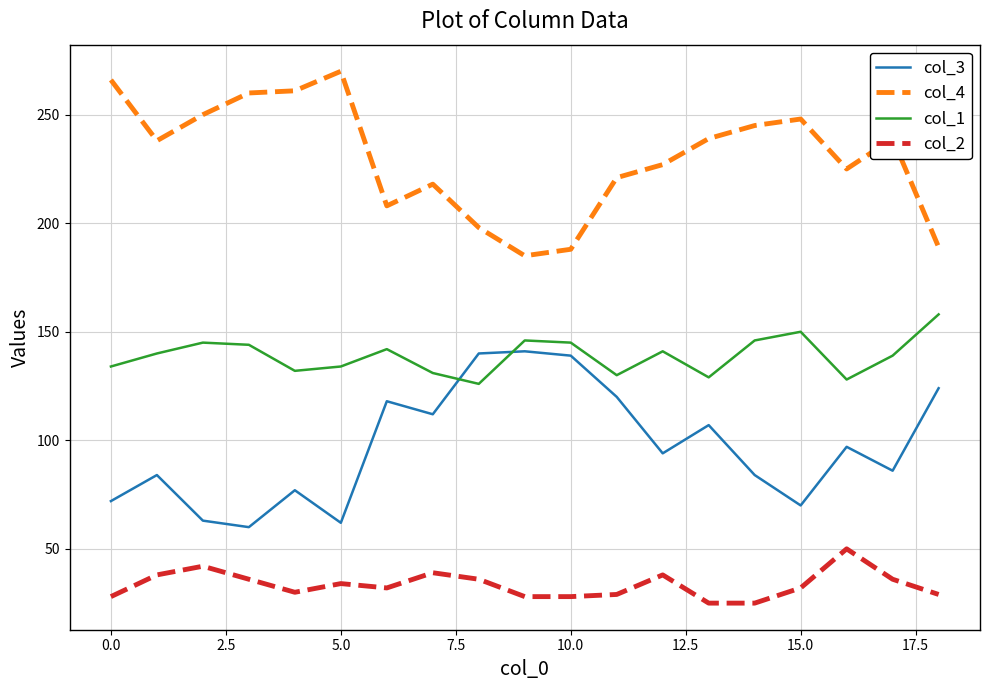

List the series in order of their overall mean, lowest first.

col_2, col_3, col_1, col_4